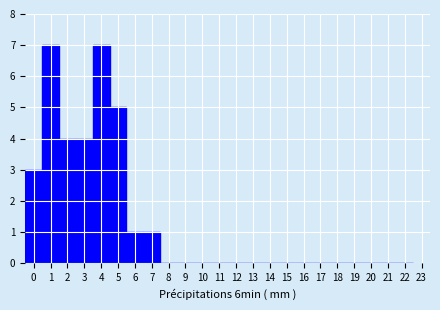

Reading left to right, list every bar in this chart as the range it spans on the x-axis followed by its height. The values are not printed on the chart, so give them approximately, as read against the axis.

-0.5 to 0.5: 3
0.5 to 1.5: 7
1.5 to 2.5: 4
2.5 to 3.5: 4
3.5 to 4.5: 7
4.5 to 5.5: 5
5.5 to 6.5: 1
6.5 to 7.5: 1
7.5 to 8.5: 0
8.5 to 9.5: 0
9.5 to 10.5: 0
10.5 to 11.5: 0
11.5 to 12.5: 0
12.5 to 13.5: 0
13.5 to 14.5: 0
14.5 to 15.5: 0
15.5 to 16.5: 0
16.5 to 17.5: 0
17.5 to 18.5: 0
18.5 to 19.5: 0
19.5 to 20.5: 0
20.5 to 21.5: 0
21.5 to 22.5: 0